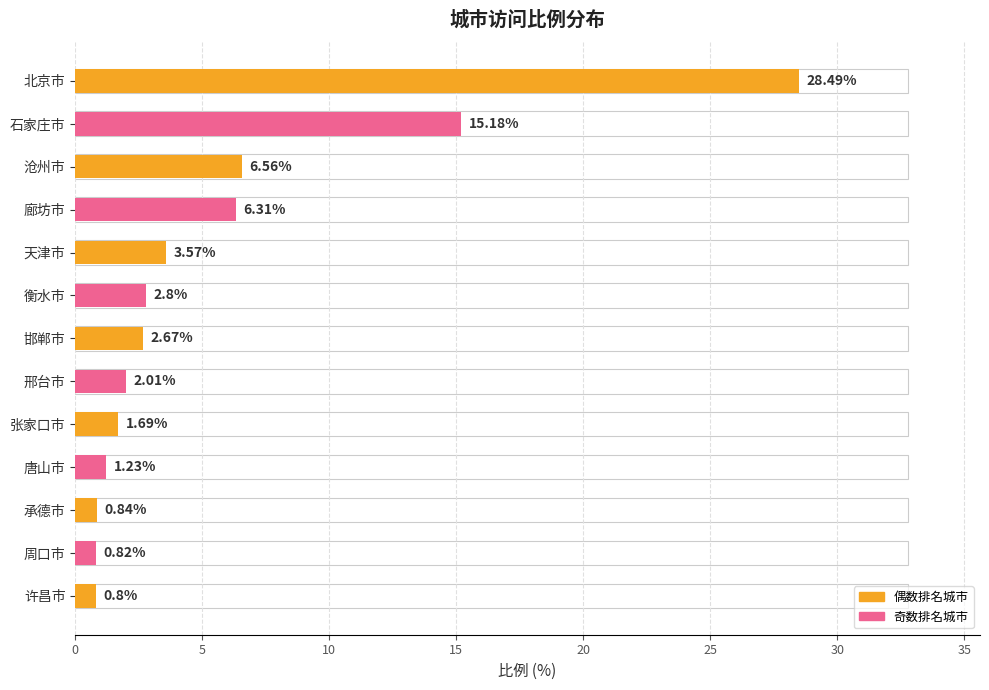

What is the label of the 6th bar from the top?

衡水市